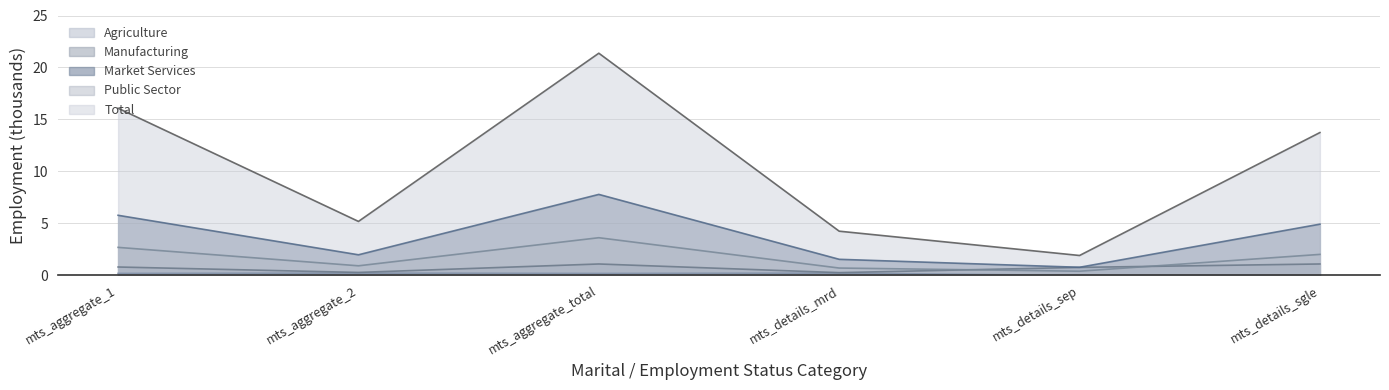

What are all the series names shown in the legend?

Agriculture, Manufacturing, Market Services, Public Sector, Total